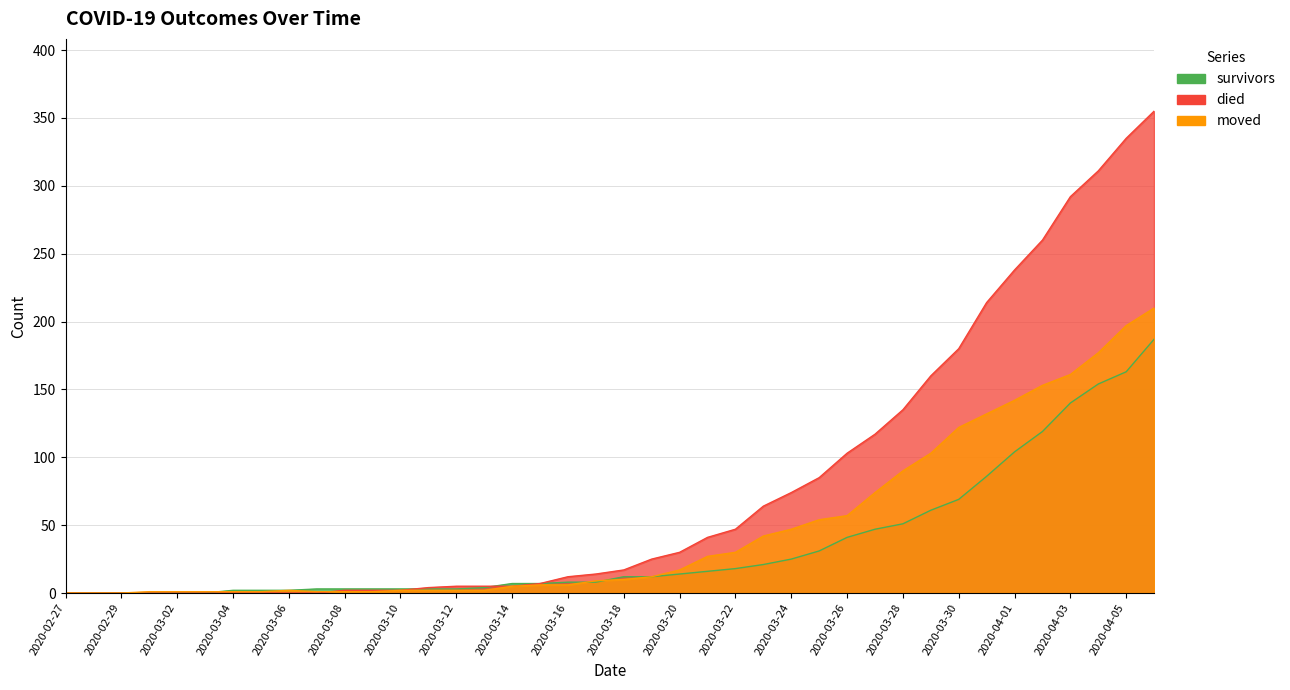

Reading left to right, transcribe all the data shown in this chart.

survivors: 0	0	0	0	0	0	2	2	2	3	3	3	3	3	3	4	7	7	8	8	12	12	14	16	18	21	25	31	41	47	51	61	69	86	104	119	140	154	163	187
died: 0	0	0	0	0	0	0	0	0	0	2	2	2	4	5	5	5	7	12	14	17	25	30	41	47	64	74	85	103	117	135	160	180	214	238	260	292	311	335	355
moved: 0	0	0	1	1	1	1	1	2	1	1	1	2	2	2	2	5	6	6	9	10	12	17	27	30	42	47	54	57	74	90	103	122	132	142	153	161	177	197	210